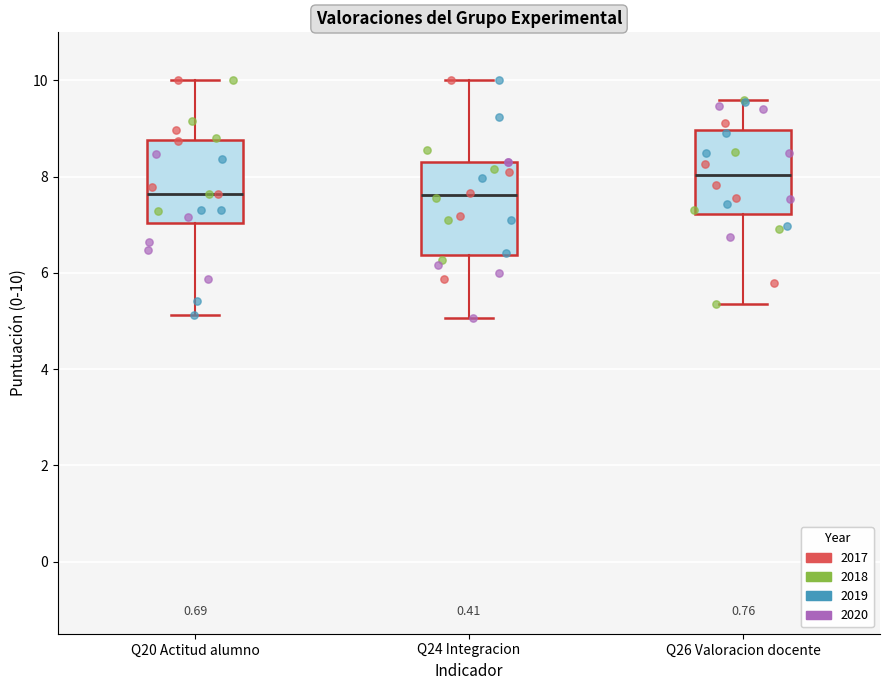

Reading left to right, transcribe this box plot: for each box, give where its median line is, the range the box spans, and where its two whiskers end, as read against the y-axis. The values are not printed on the chart, so give them approximately, as read against the axis.

Q20 Actitud alumno: median 7.6, box 7.0 to 8.8, whiskers 5.2 to 10.0
Q24 Integracion: median 7.6, box 6.4 to 8.2, whiskers 5.0 to 10.0
Q26 Valoracion docente: median 8.0, box 7.2 to 9.0, whiskers 5.4 to 9.6